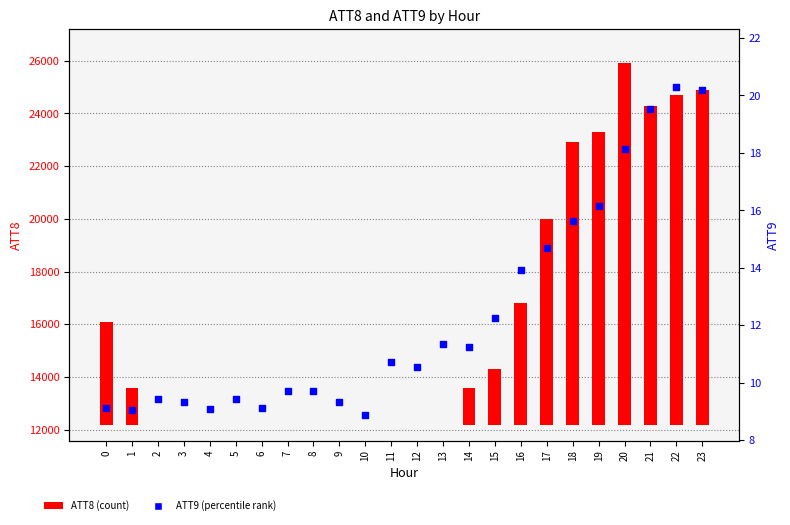

Which series contains the highest Y value?

ATT8